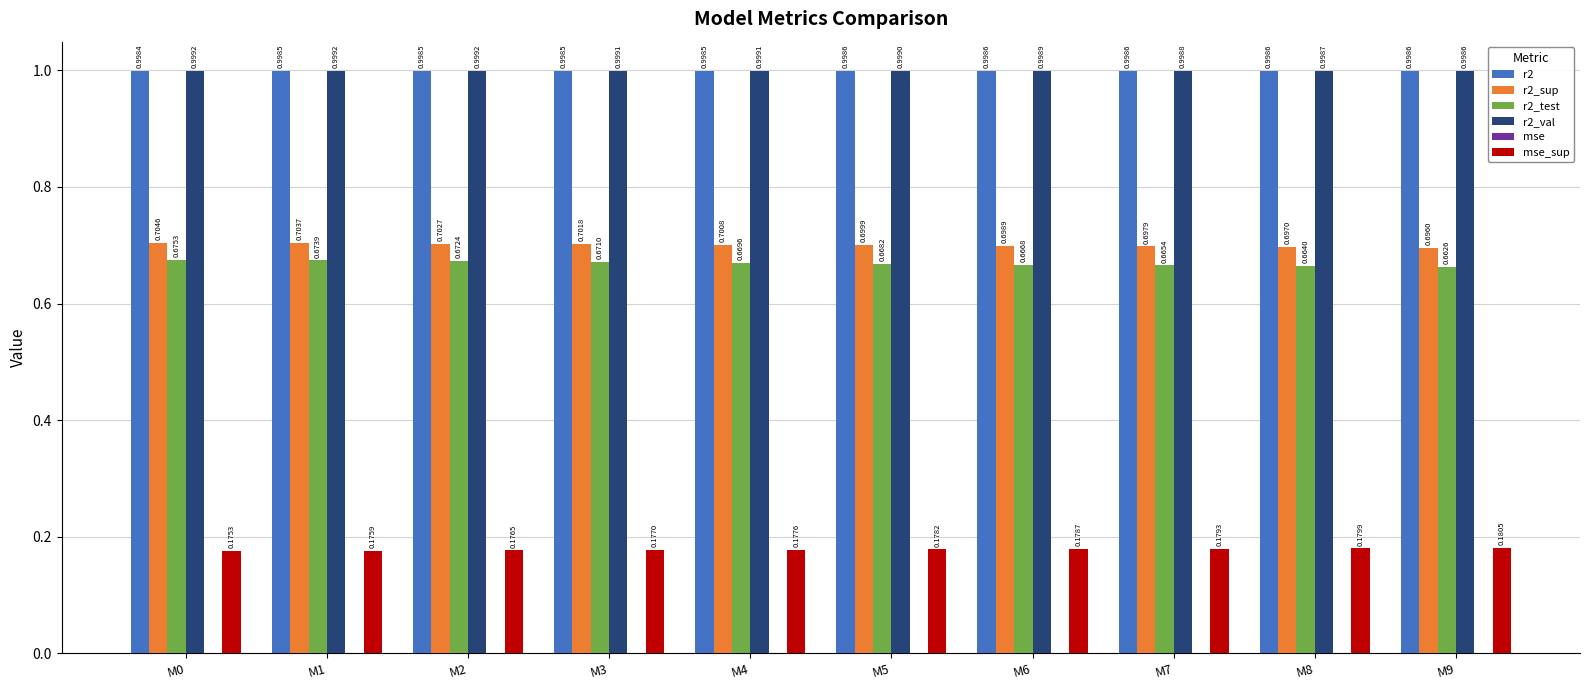

Which series changed the most between M1 and M4?

r2_test